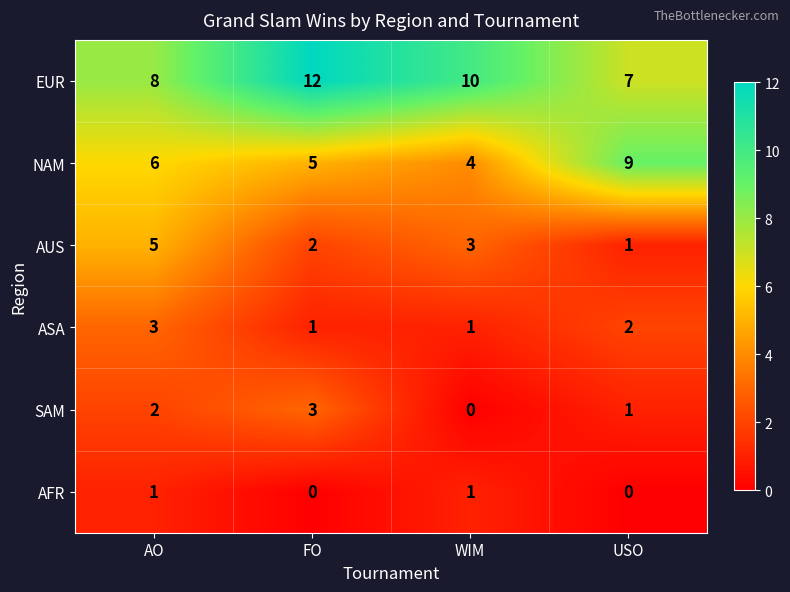

How many data points in AUS are less than 3?

2